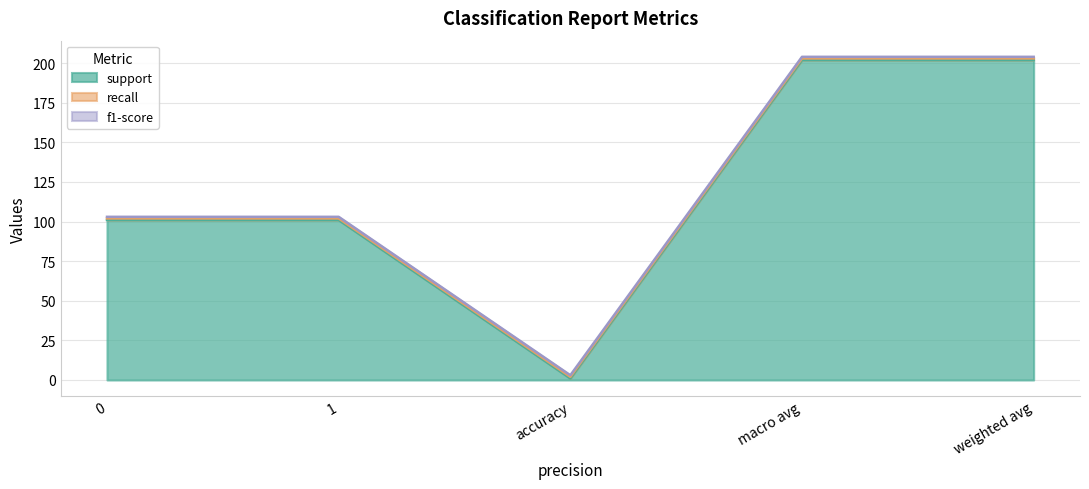

Reading left to right, extract all data points from this chart.

support: 0=101	1=101	accuracy=1	macro avg=202	weighted avg=202
recall: 0=1	1=1	accuracy=1	macro avg=1	weighted avg=1
f1-score: 0=1	1=1	accuracy=1	macro avg=1	weighted avg=1